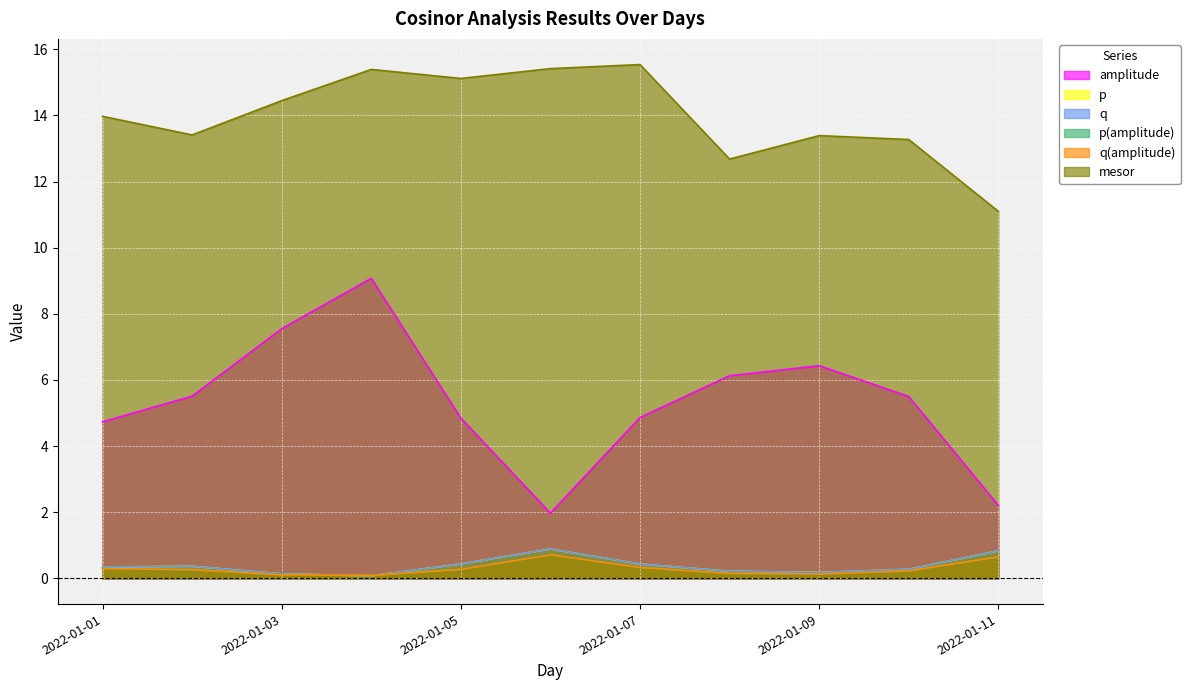

What are all the series names shown in the legend?

amplitude, p, q, p(amplitude), q(amplitude), mesor